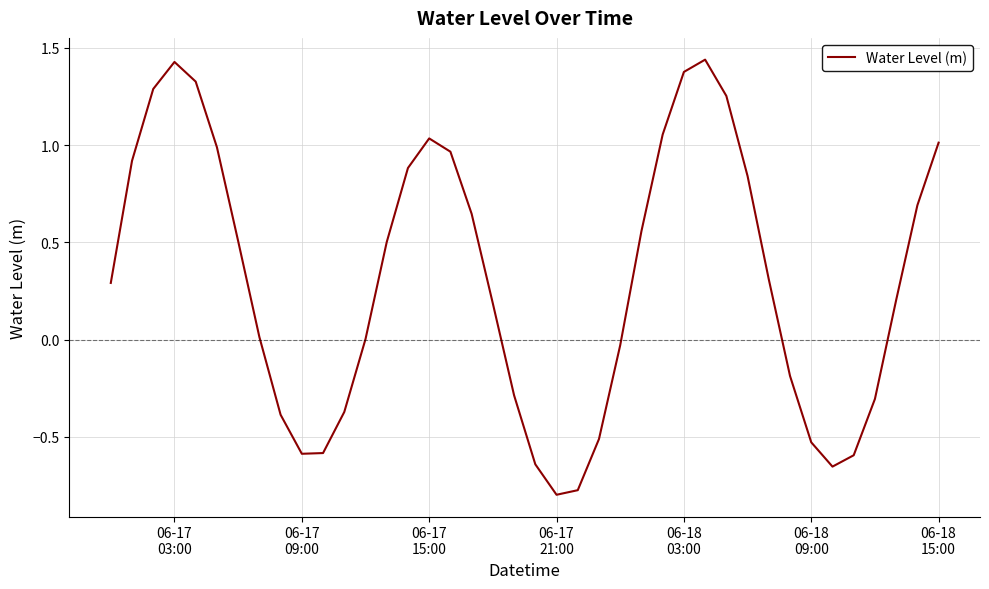

True or false: the data has more than 2 interior local peaks.

True